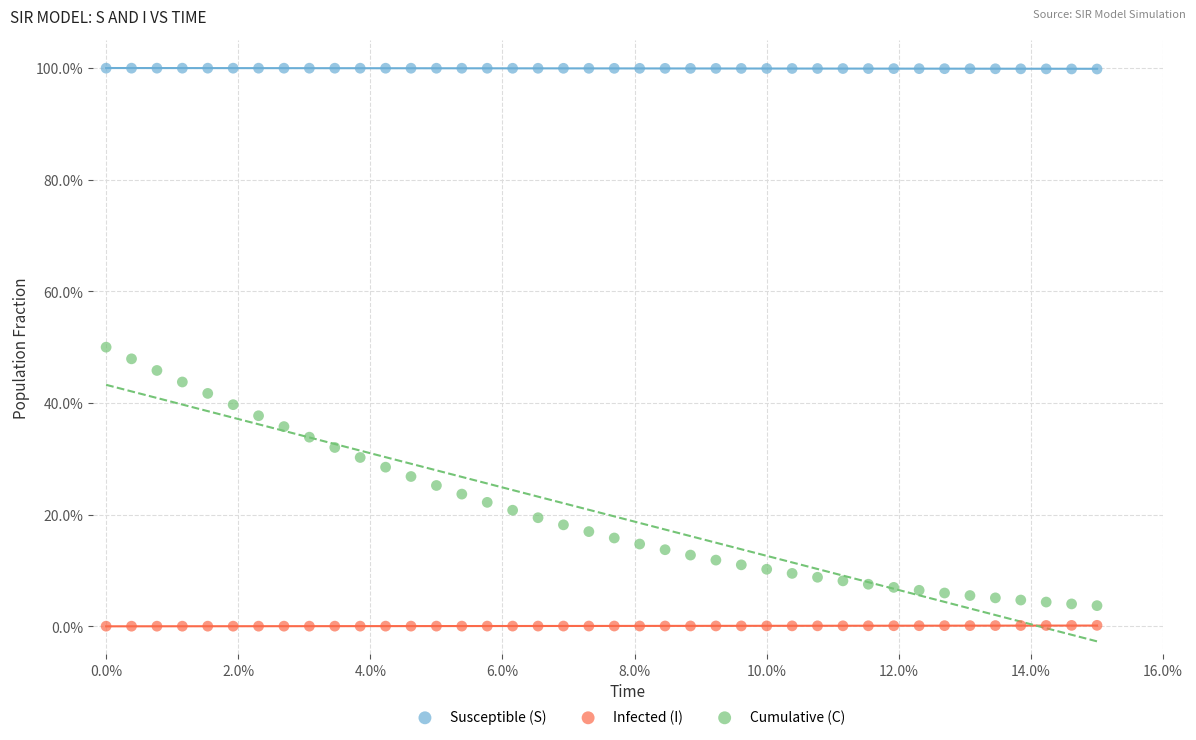

Which series has the largest Y range (max minus min)?

Cumulative (C)